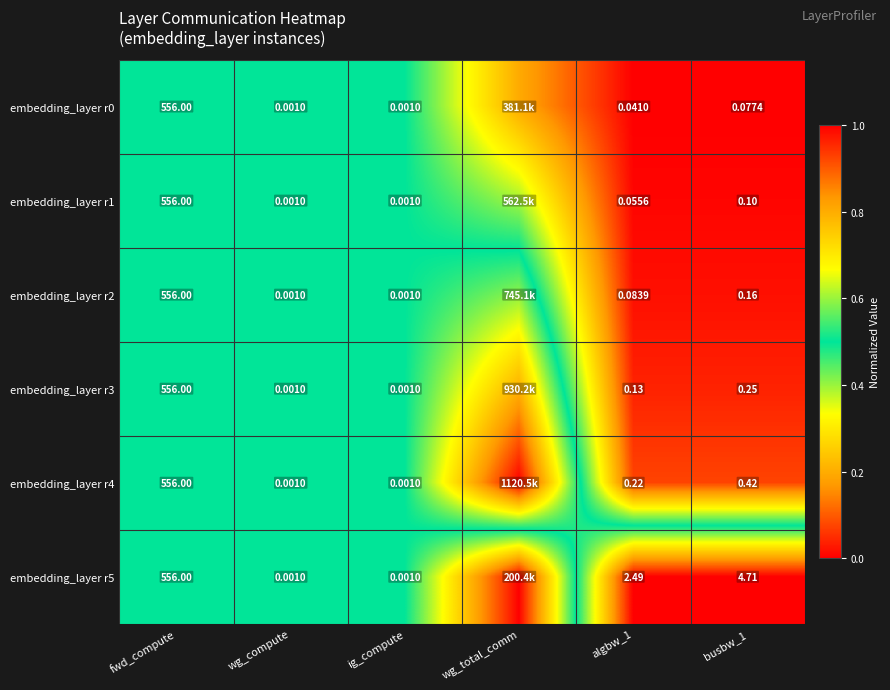

Is the value of embedding_layer r5 at busbw_1 greater than the value of embedding_layer r1 at busbw_1?

Yes